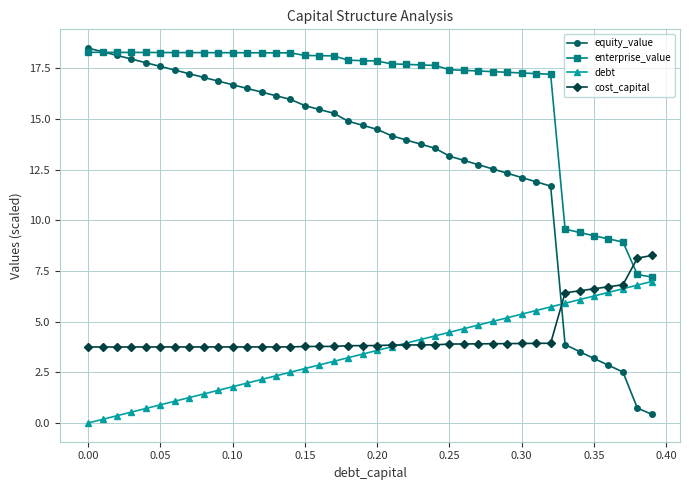

What is the value of the cost_capital point at the 35th from the left?

6.5